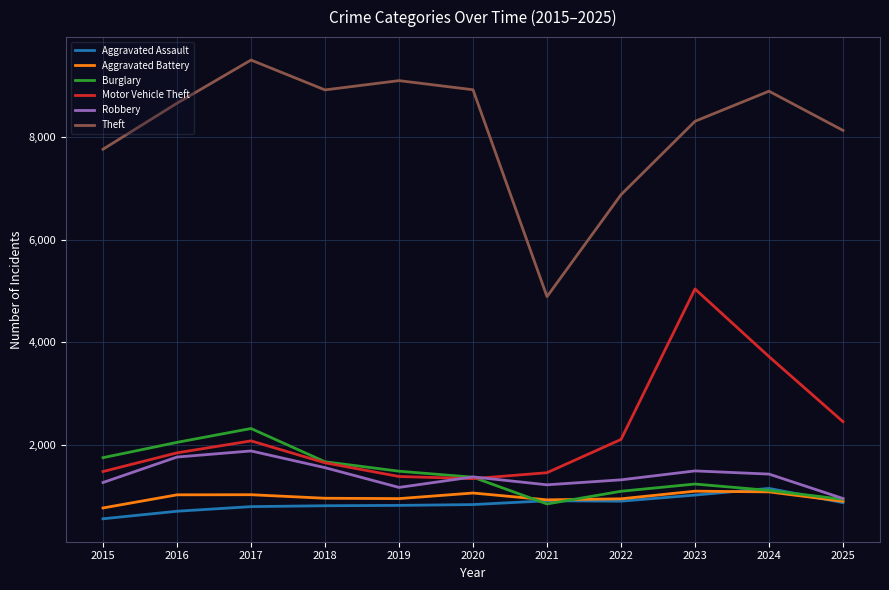

How many lines are shown in the chart?

6